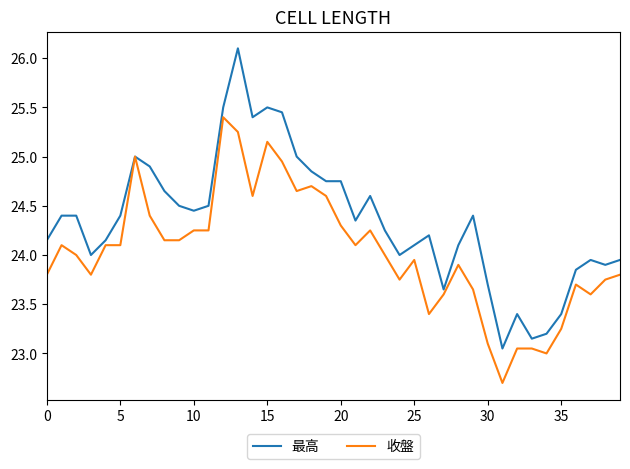

What is the highest value of the 最高 series?

26.1